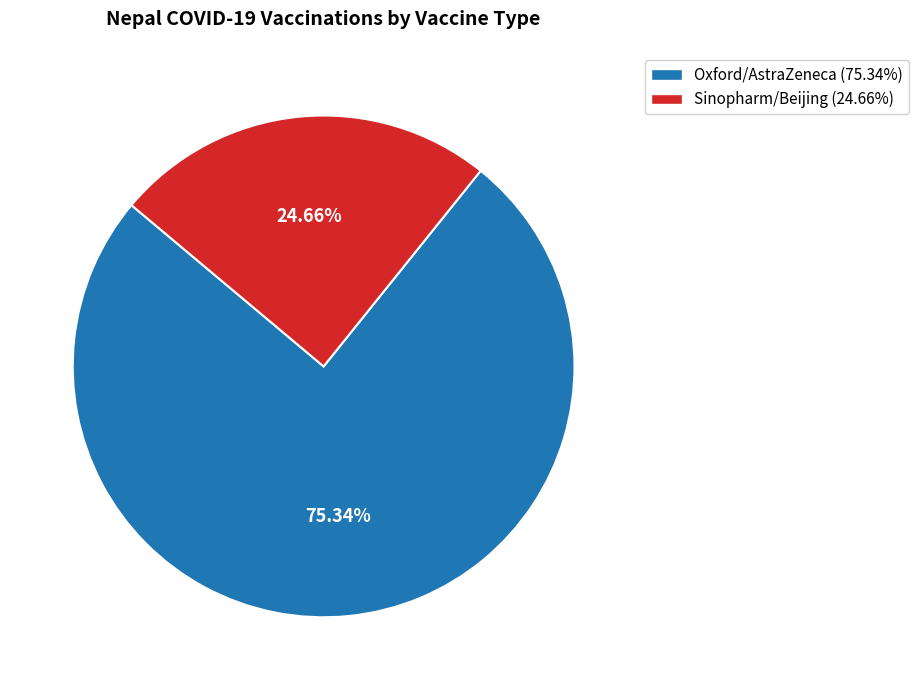

What is the largest slice in the pie chart?

Oxford/AstraZeneca